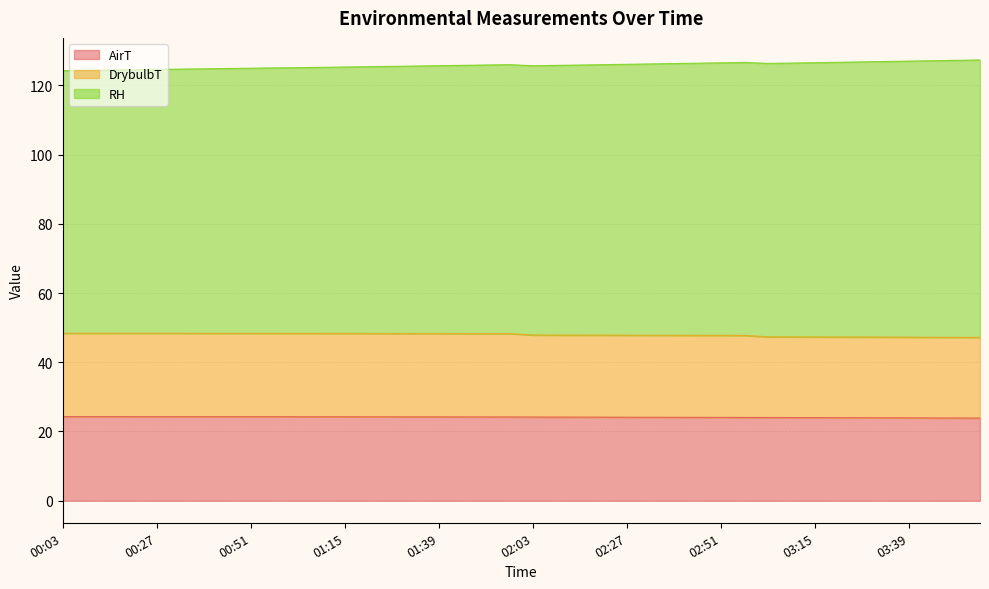

True or false: DrybulbT has a value of 48.4 at 00:57.

True